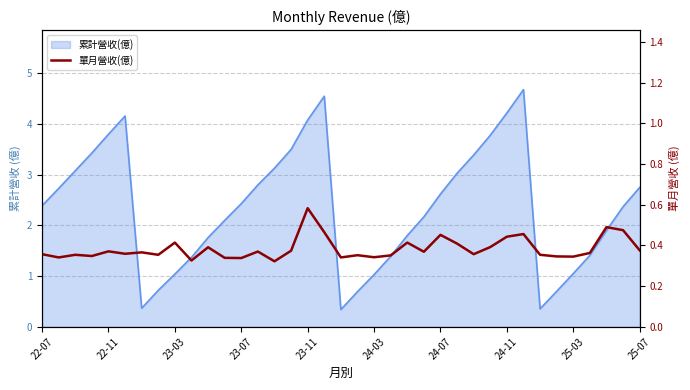

True or false: the data shows 0.2 at 34.

False